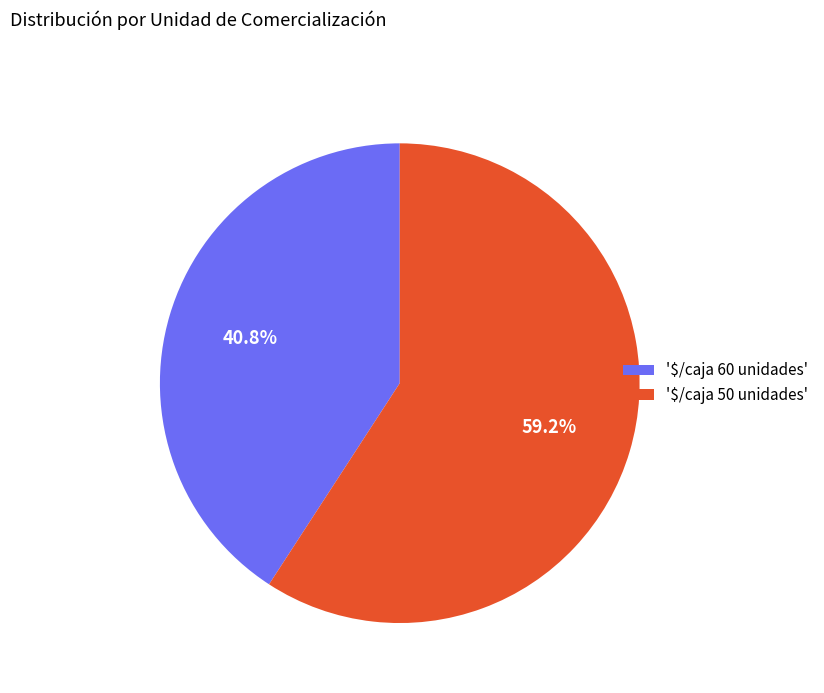

Is there any slice that represents more than half of the pie?

Yes